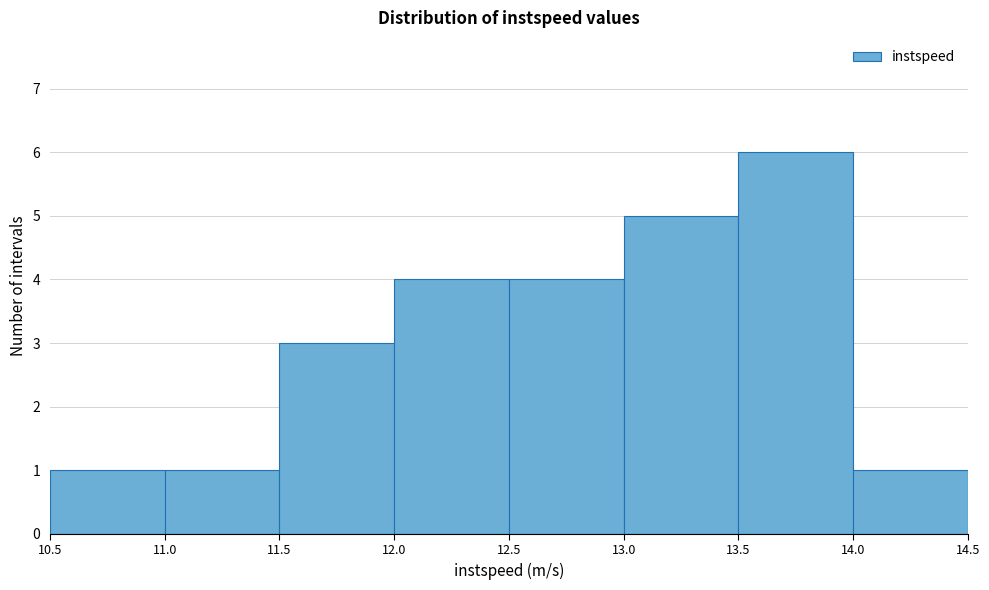

How tall is the bar that spans 14.0 to 14.5 on the x-axis? The values are not printed on the chart, so give them approximately, as read against the axis.

1